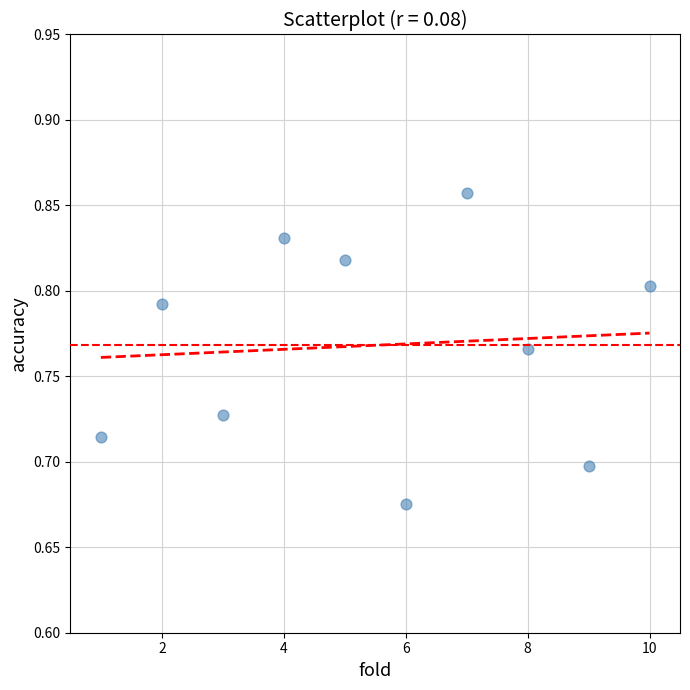

What is the range of X values (max minus min)?

9.0